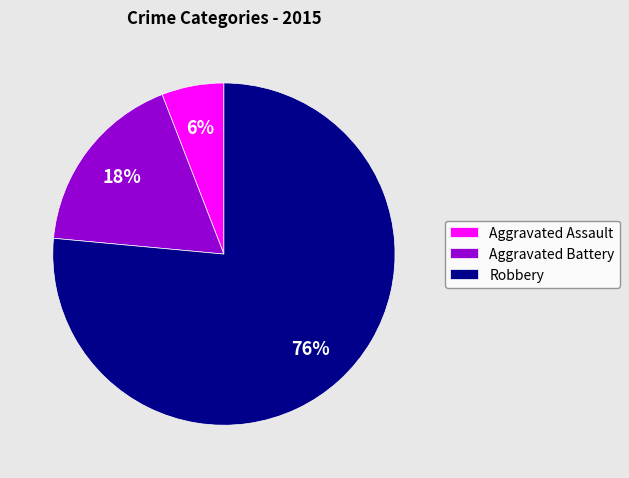

Which category accounts for the majority?

Robbery